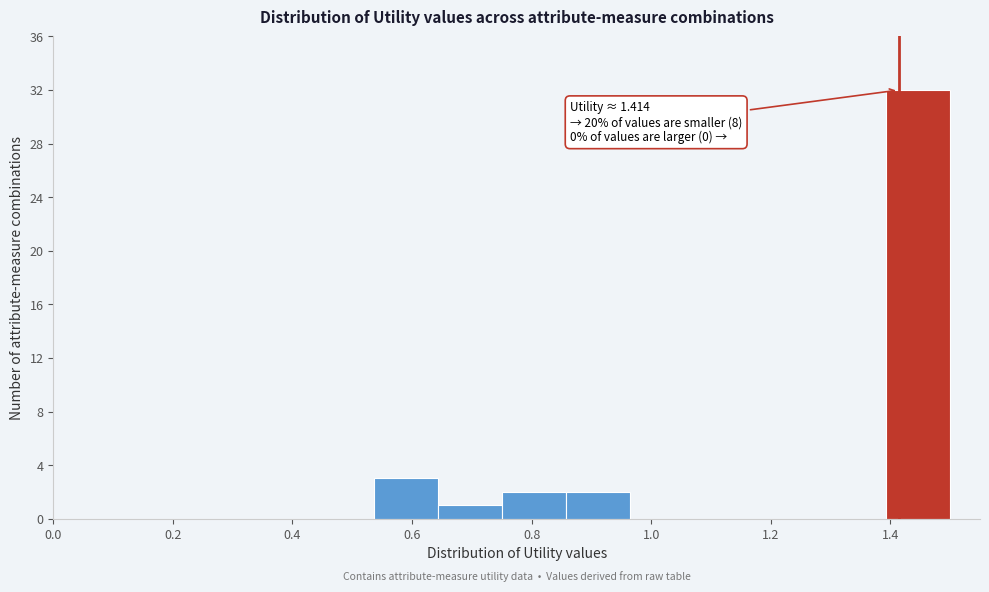

Over which range of the x-axis is the bar tallest?

1.40 to 1.50